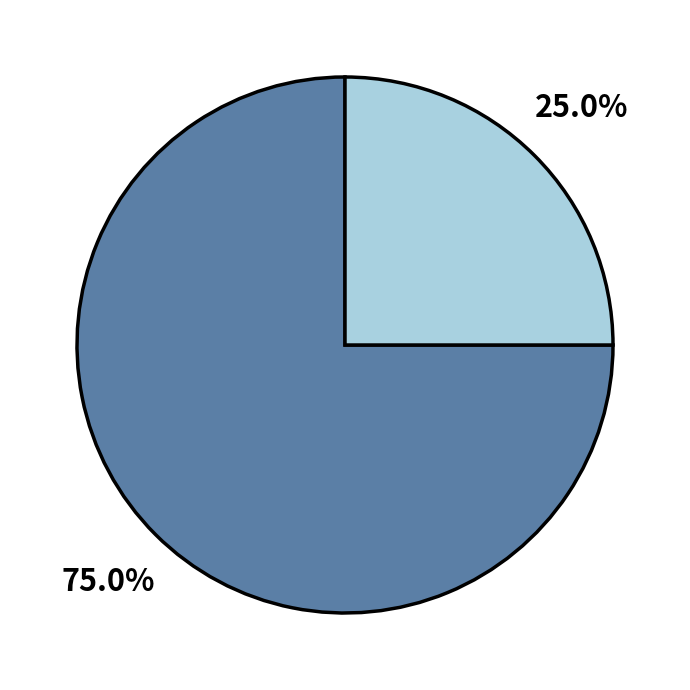

Does any single category account for the majority?

Yes